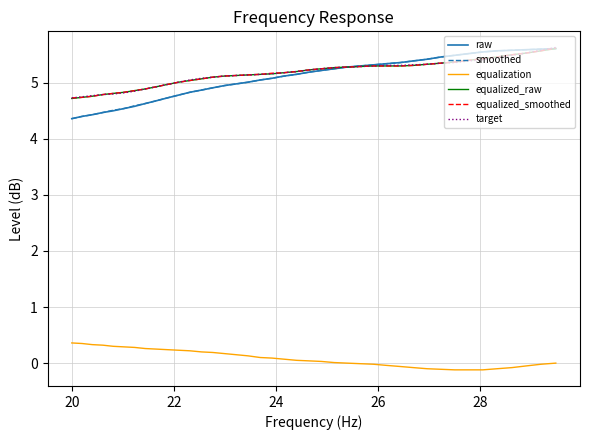

True or false: equalization and target intersect in this chart.

False